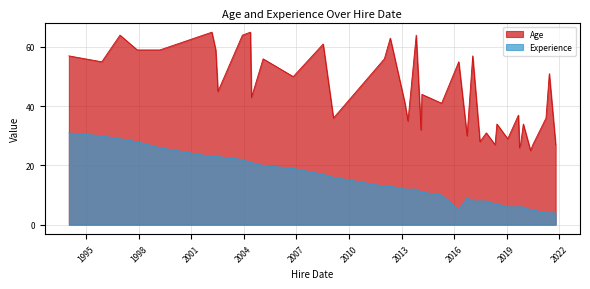

Which has a higher value, 20-10-2019 or 29-11-1997?

29-11-1997